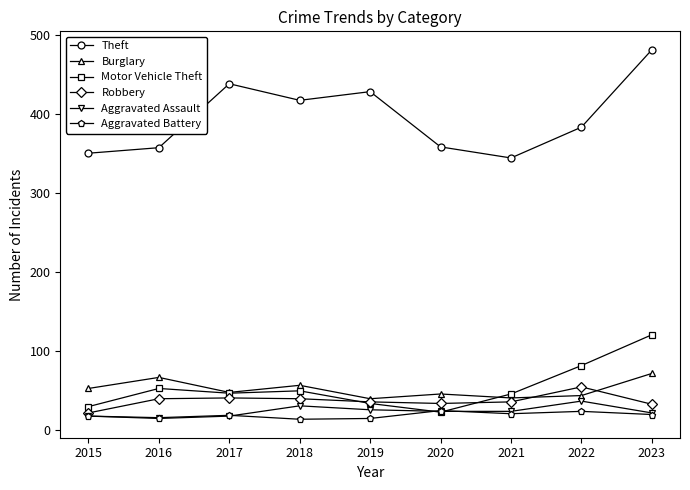

What is the sum of all Aggravated Assault values?

206